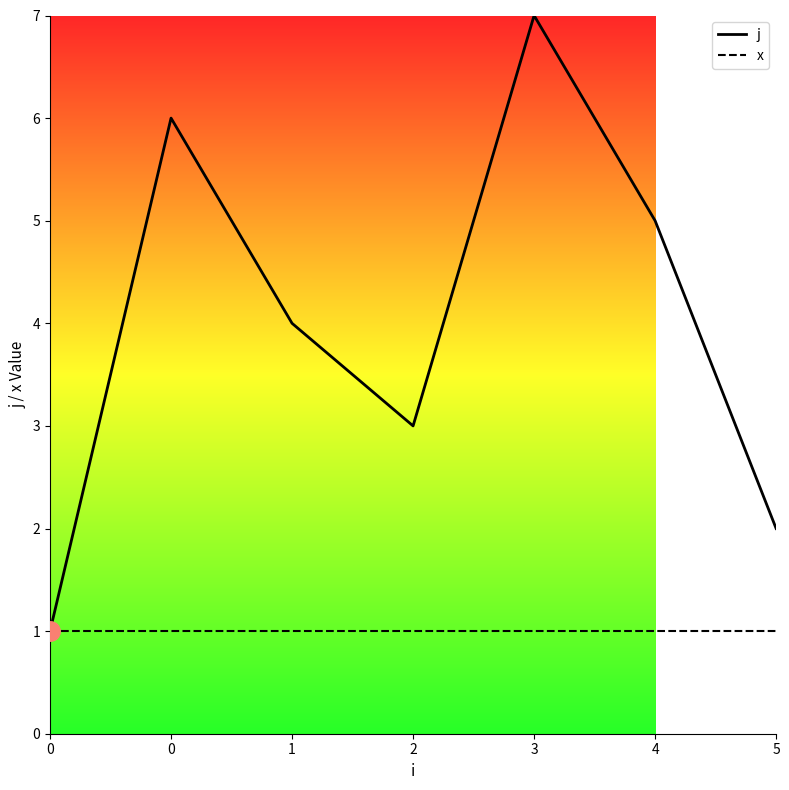

Reading left to right, transcribe all the data shown in this chart.

j: 0=1	0=6	1=4	2=3	3=7	4=5	5=2
x: 0=1	0=1	1=1	2=1	3=1	4=1	5=1